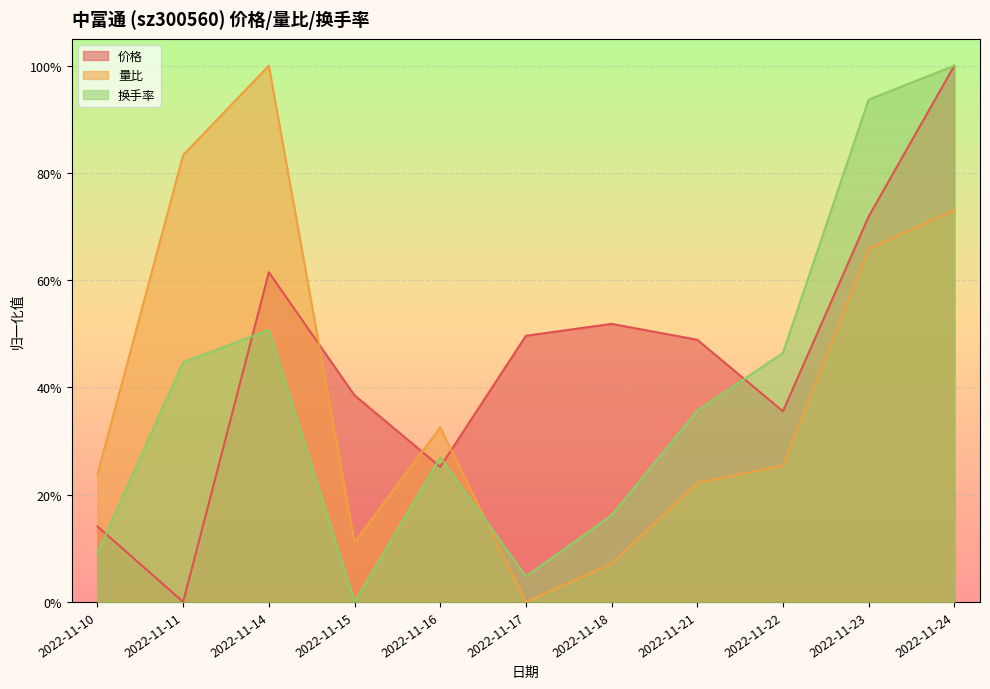

Between 2022-11-15 and 2022-11-22, which series saw the biggest shift?

换手率